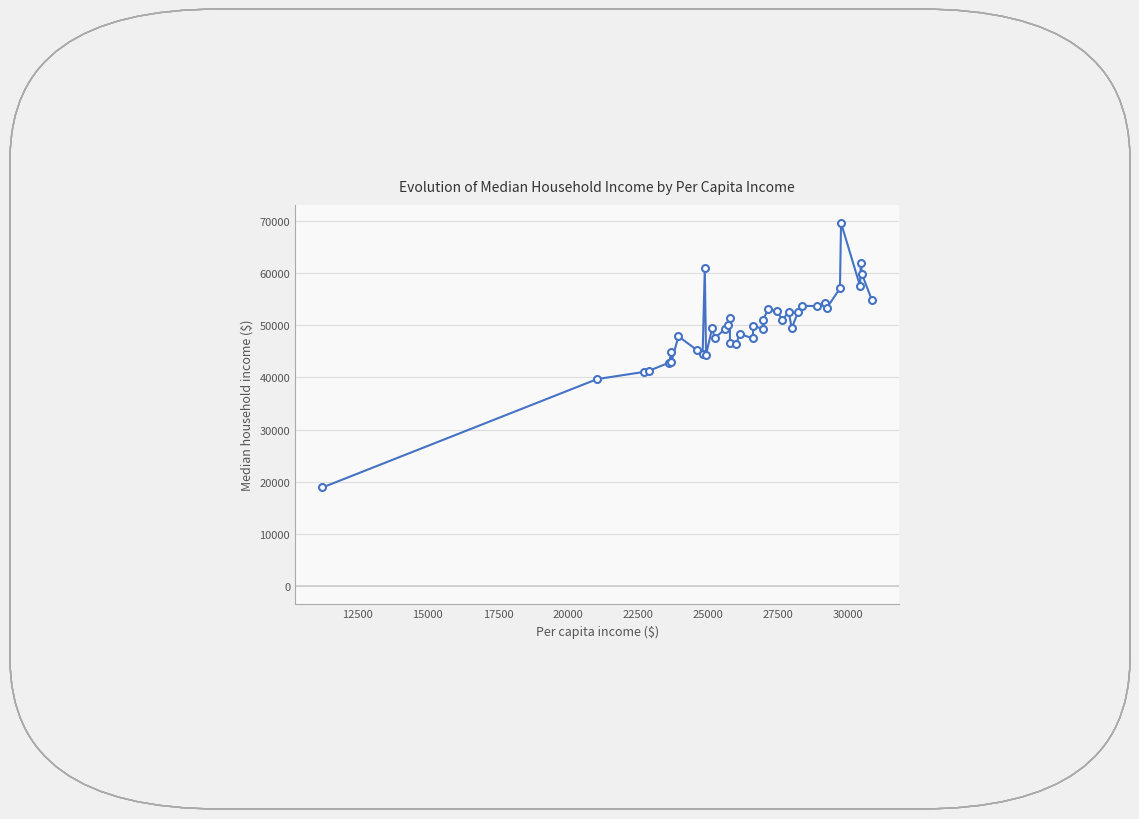

What is the sum of all values?

1987899